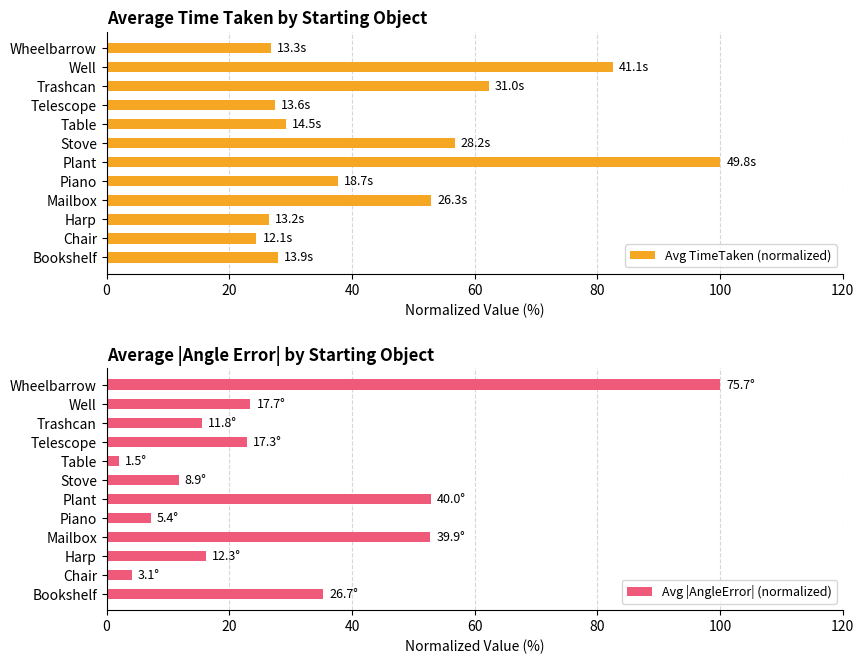

What is the approximate value of Avg |AngleError| (normalized) at Piano?

7.2